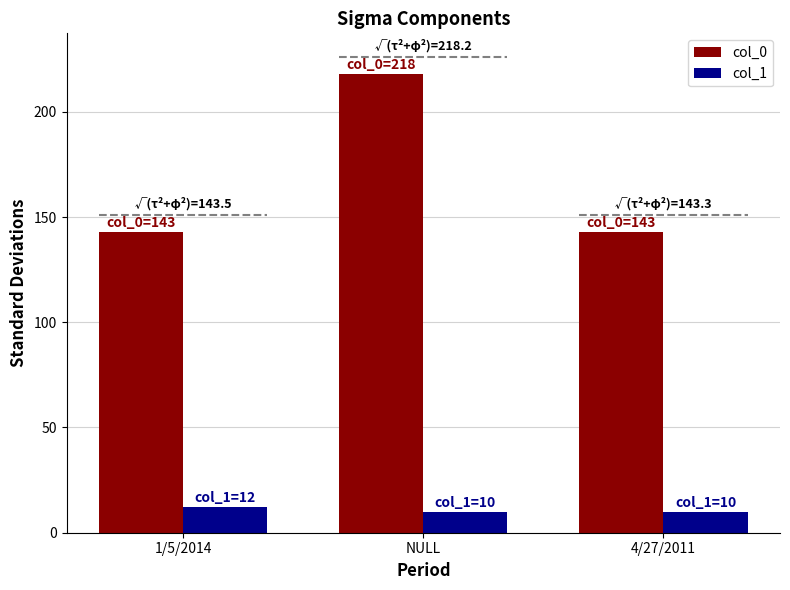

List the series in order of their overall mean, lowest first.

col_1, col_0